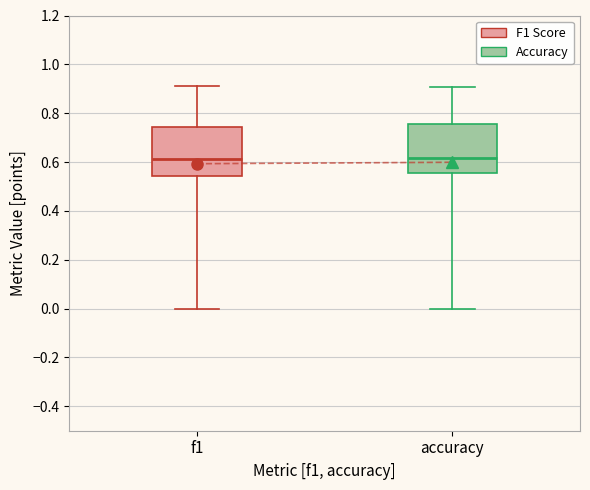

Where is the lower edge of the box for accuracy on the y-axis? The values are not printed on the chart, so give them approximately, as read against the axis.

0.56